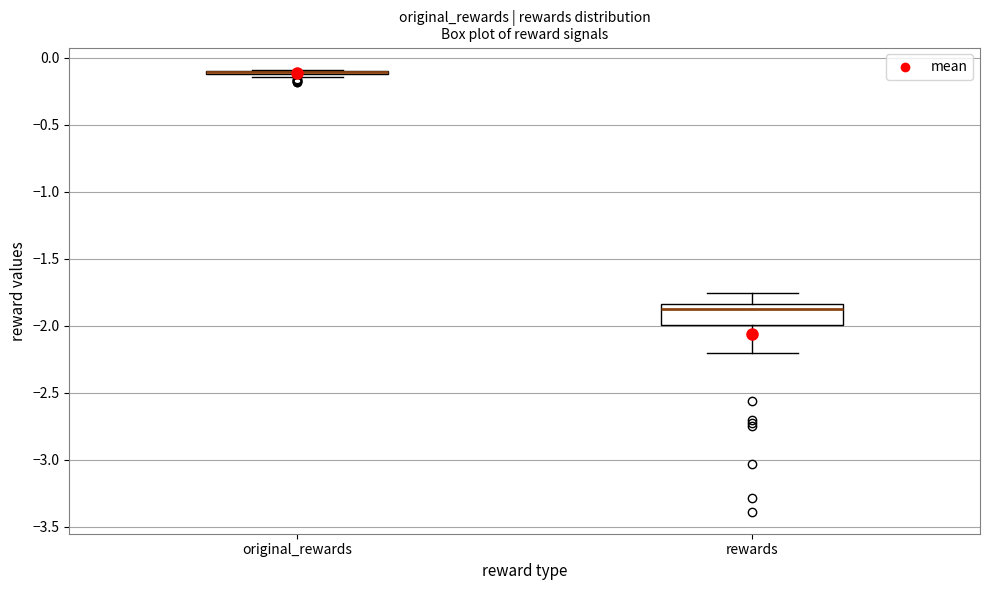

Reading left to right, transcribe this box plot: for each box, give where its median line is, the range the box spans, and where its two whiskers end, as read against the y-axis. The values are not printed on the chart, so give them approximately, as read against the axis.

original_rewards: box collapsed to a line at -0.10, whiskers -0.15 to -0.10
rewards: median -1.90, box -2.00 to -1.85, whiskers -2.20 to -1.75